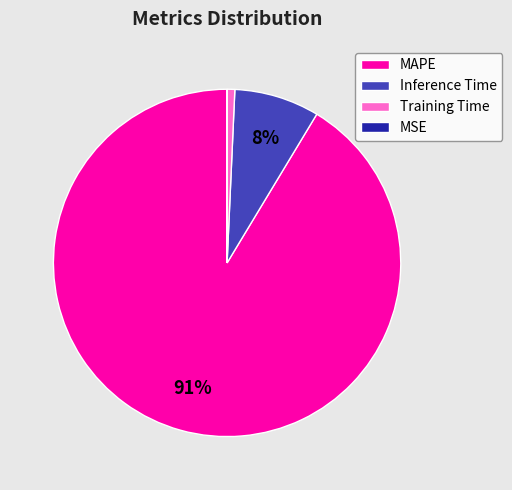

Is the sum of MAPE and Training Time greater than half?

Yes